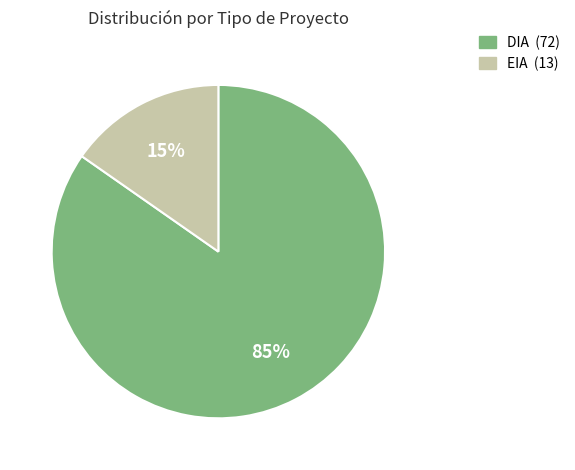

Does any single category account for the majority?

Yes